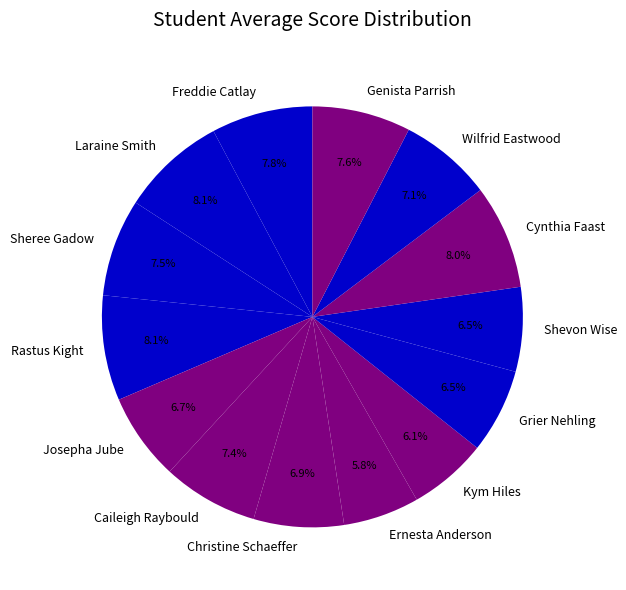

What is the ratio of the value at Caileigh Raybould to the value at Sheree Gadow?

1.0